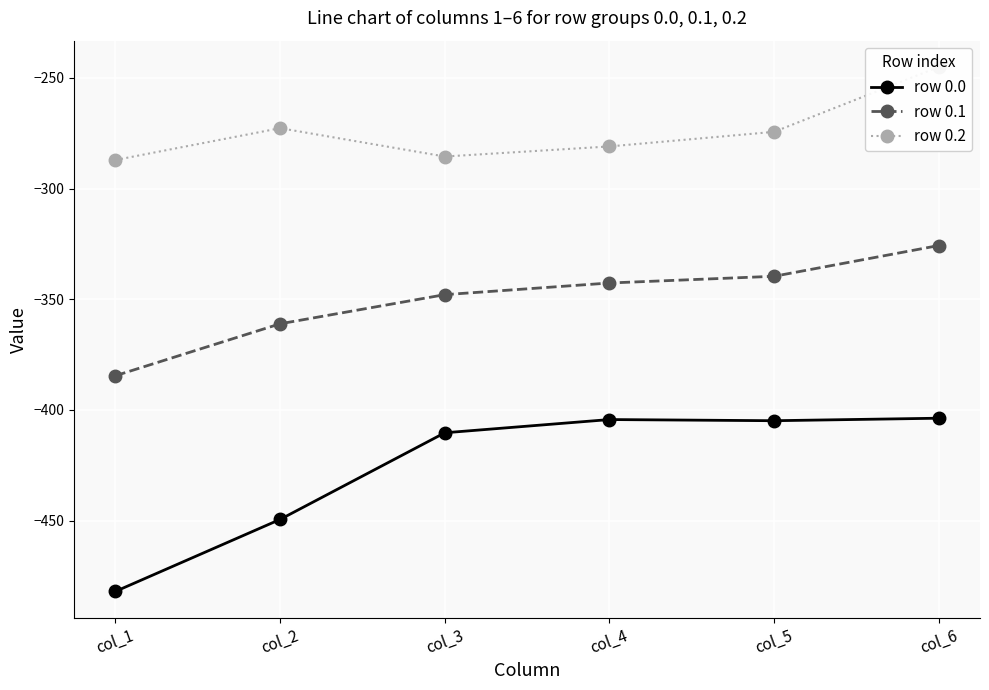

Is the value of row 0.2 at col_1 greater than the value of row 0.0 at col_1?

Yes